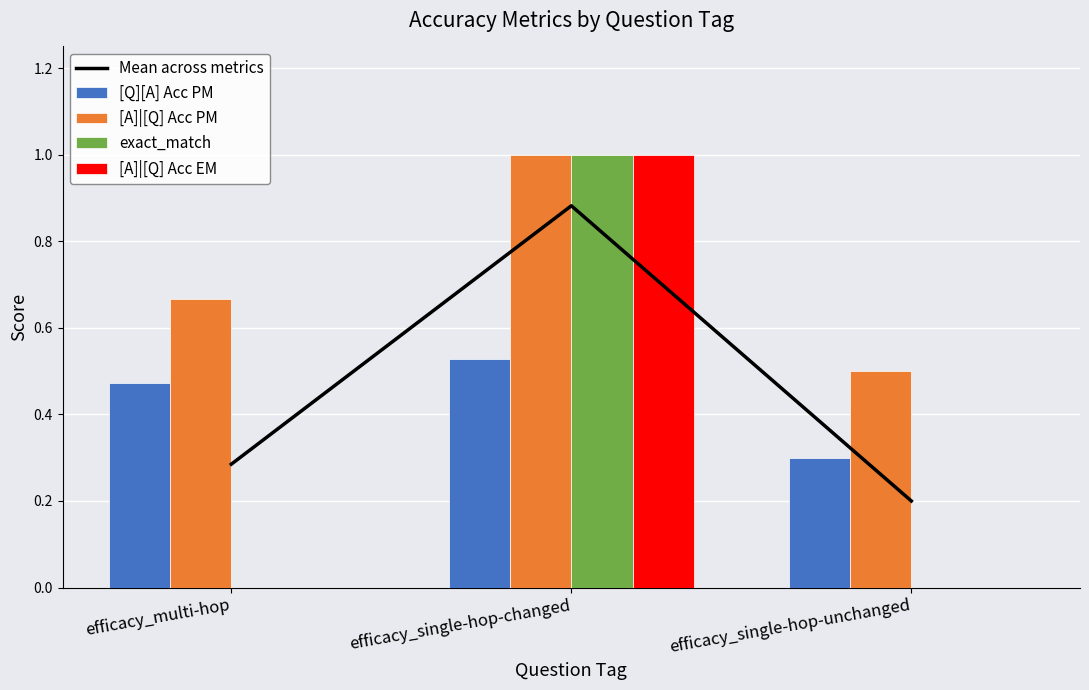

How many data points in [A]|[Q] Acc EM are above 0?

1